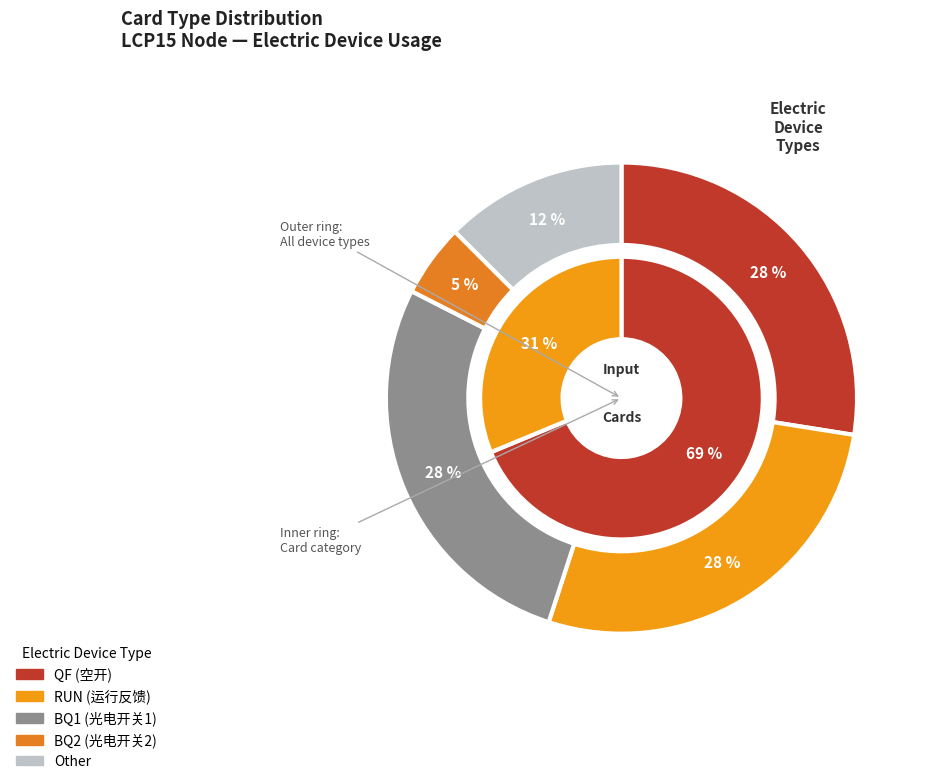

Which has a higher value, RUN or BQ1?

RUN